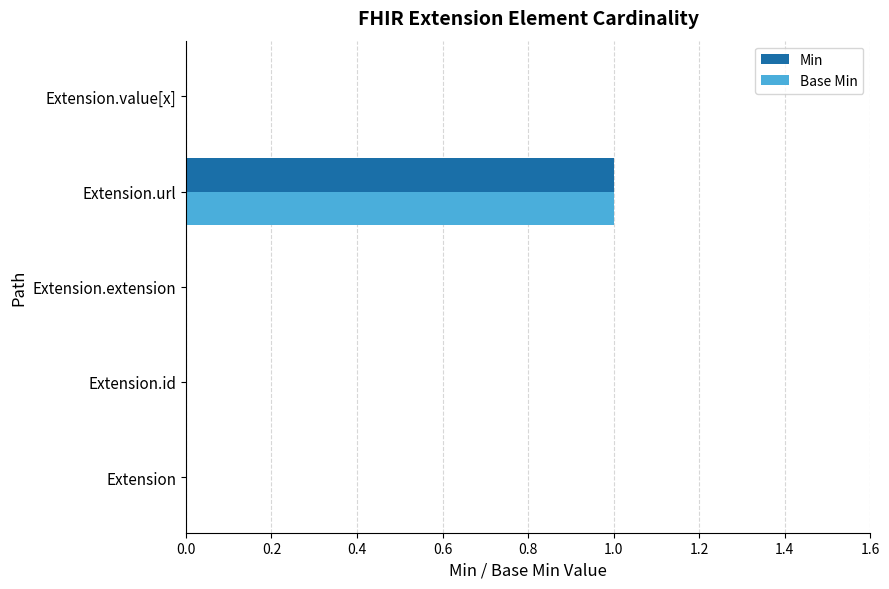

Is it true that Min equals 0 at Extension.extension?

True